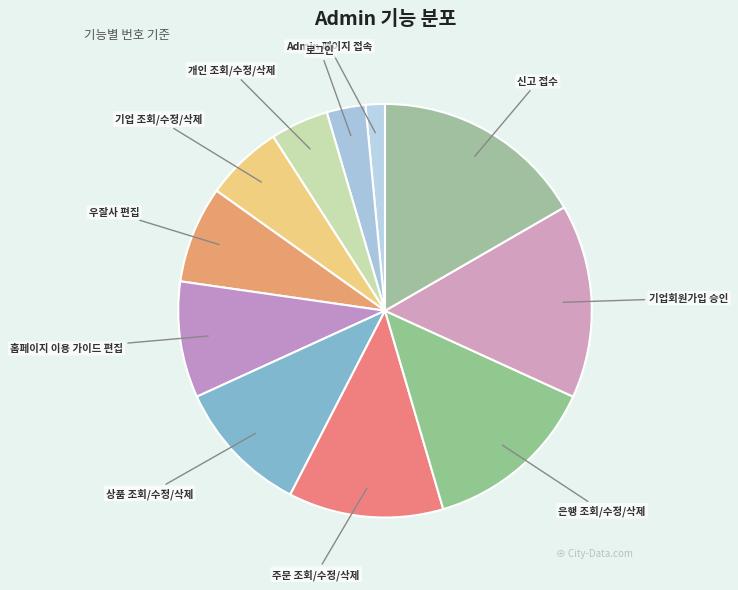

What is the largest slice in the pie chart?

신고 접수